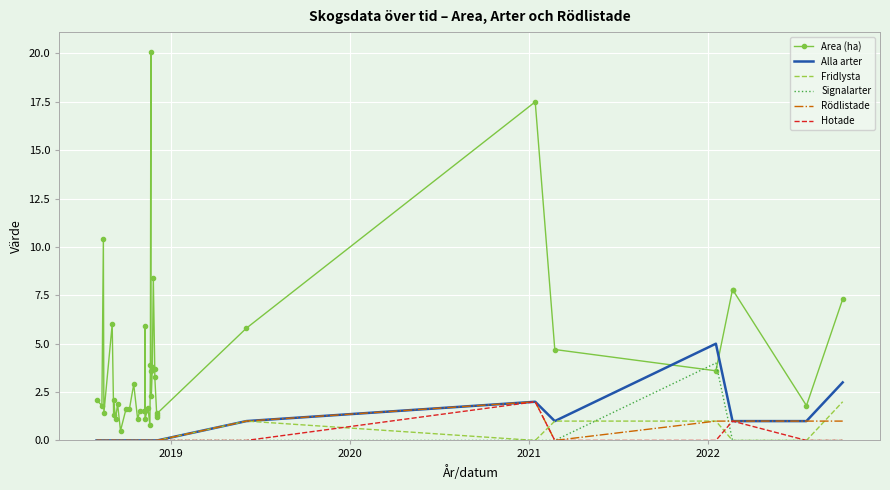

How many lines are shown in the chart?

6